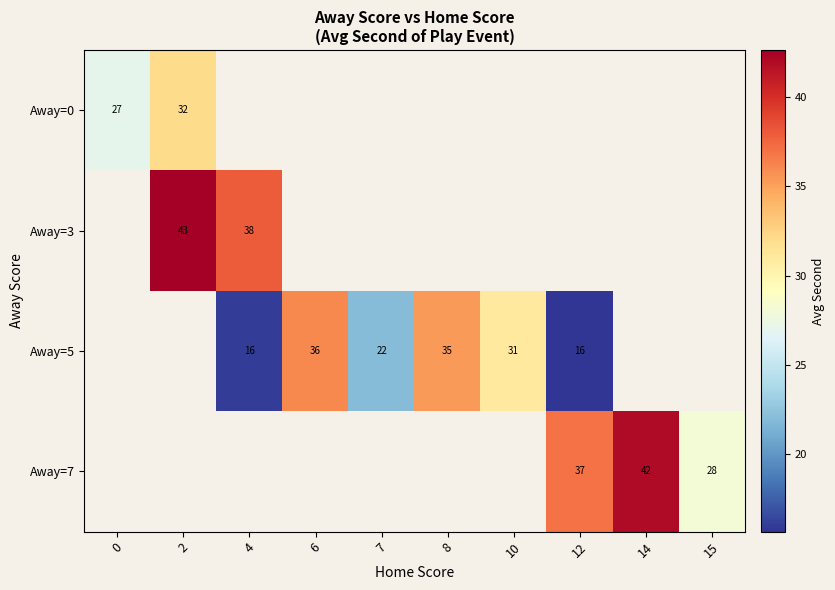

Is it true that Away=5 equals 36 at 6?

True